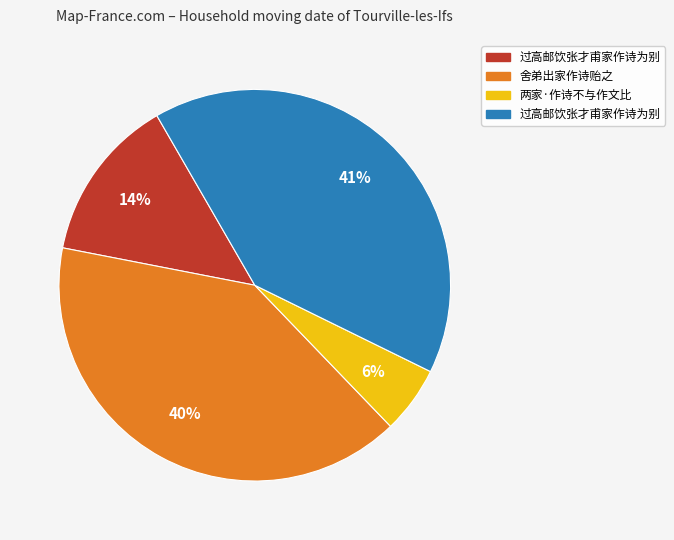

To the nearest percent, what is the average slice percentage?

25%